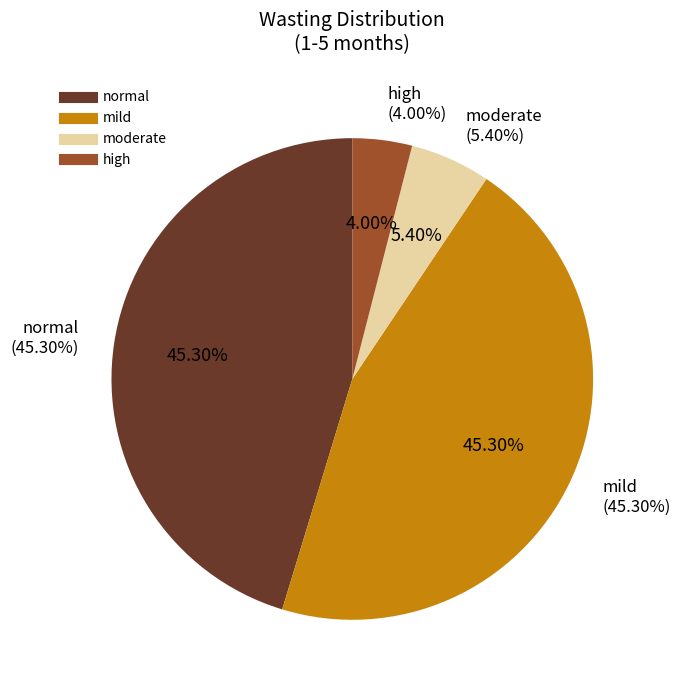

Is it true that moderate is 1% of the pie?

False